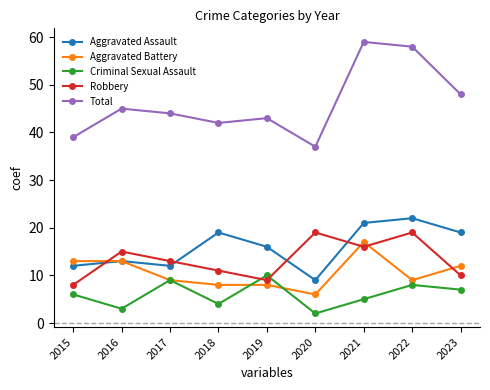

How many series are shown in this chart?

5